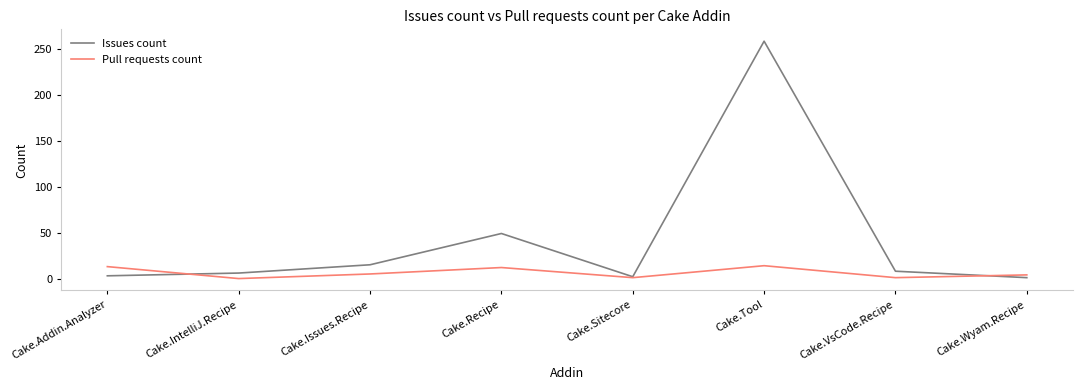

What is the total value across all series at Cake.Recipe?

61